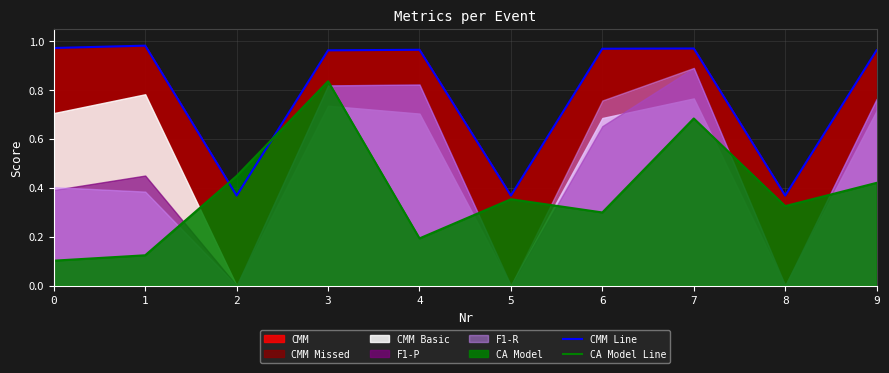

After their last crossing, which series has the higher values: CA Model Line or CMM Line?

CMM Line